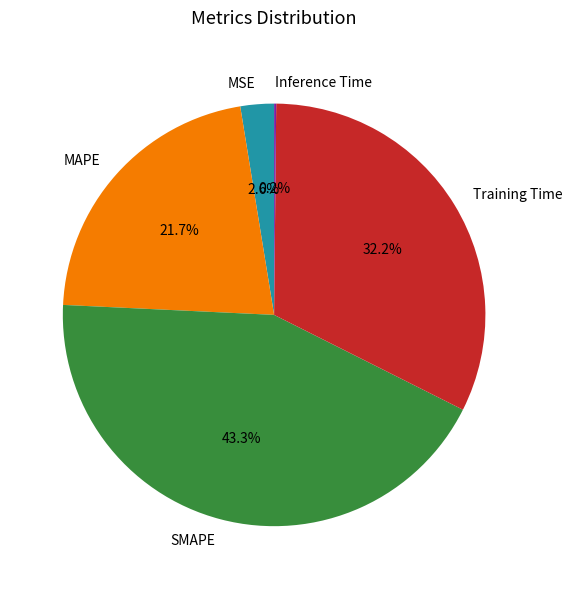

Does MAPE represent more than half of the total?

No